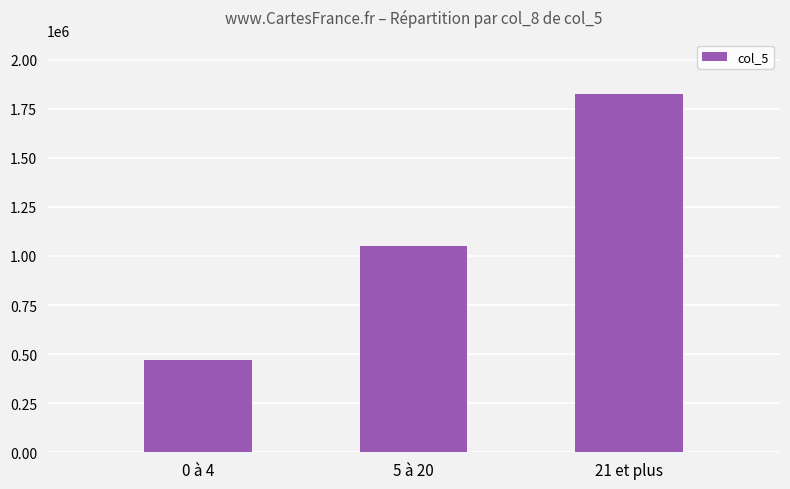

How many values are between 472000 and 1827000?

3